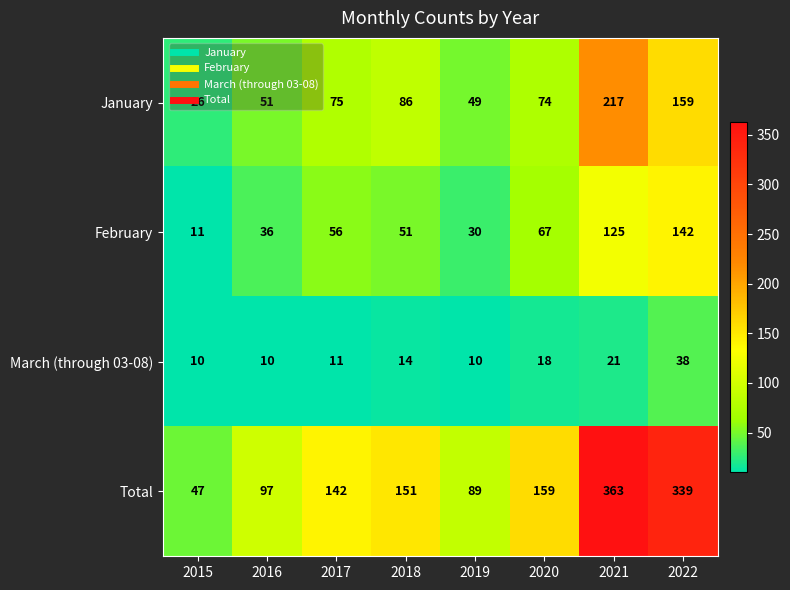

What is the approximate value of Total at 2020?

159